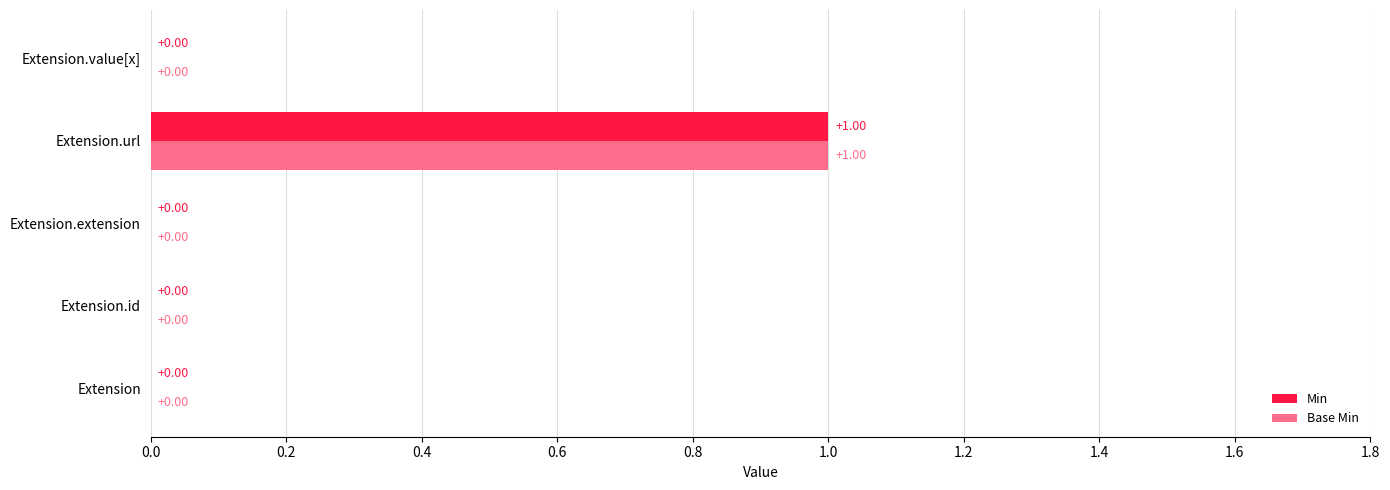

Is the value of Min at Extension.url greater than the value of Base Min at Extension?

Yes